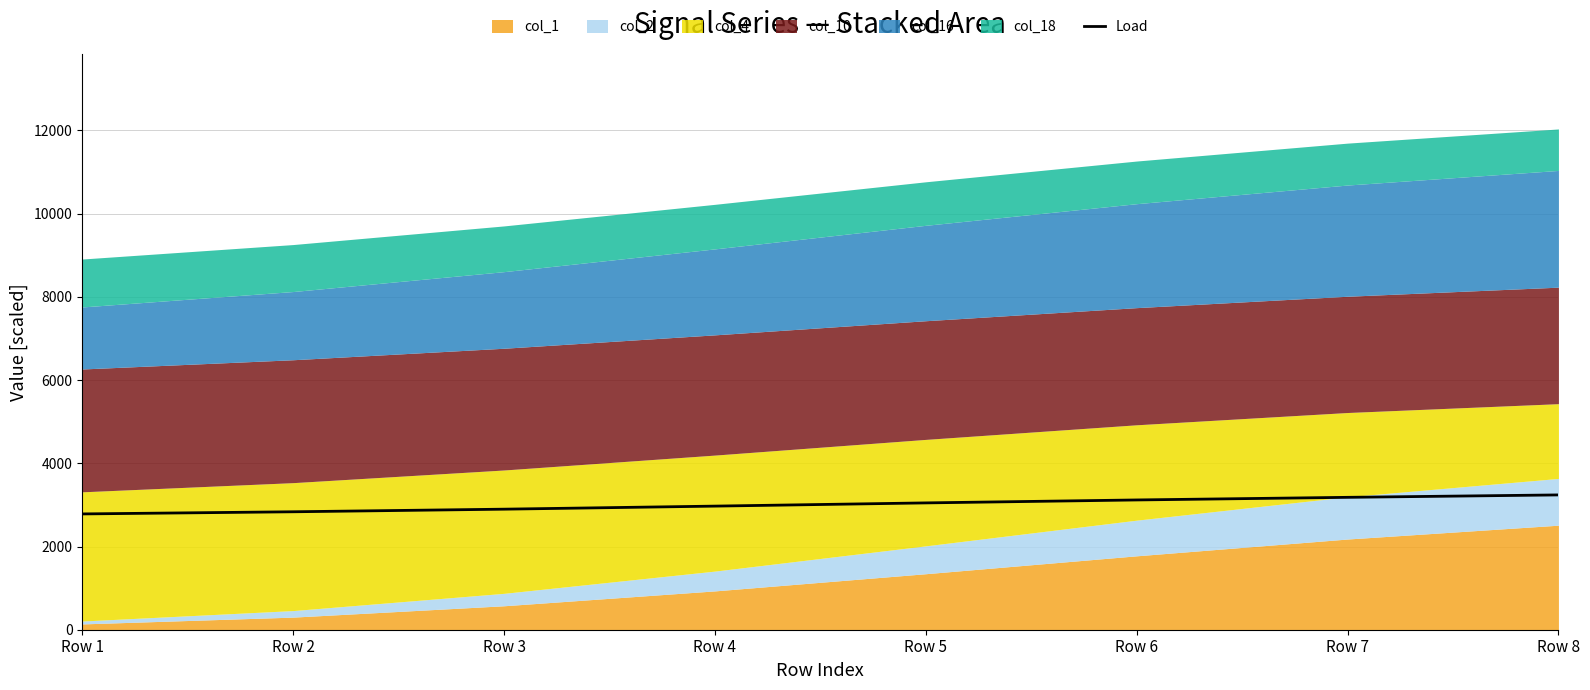

Rank the categories by value from highest to lowest.

Row 8, Row 7, Row 6, Row 5, Row 4, Row 3, Row 2, Row 1